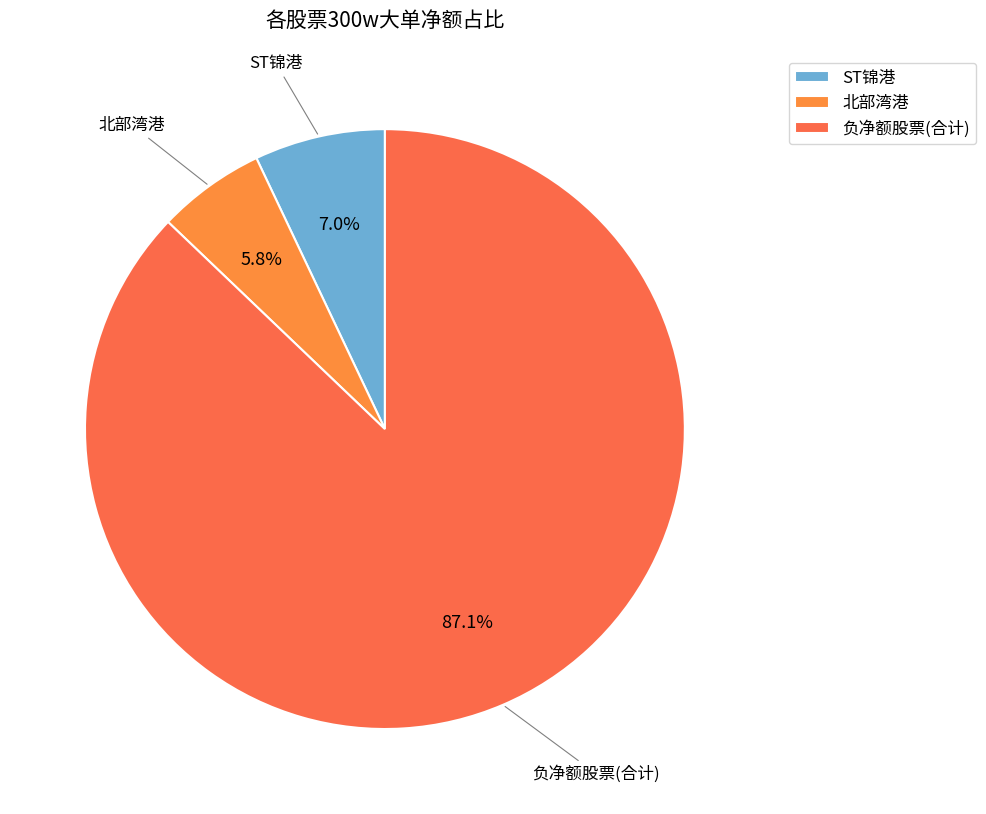

How many slices are in this pie chart?

3